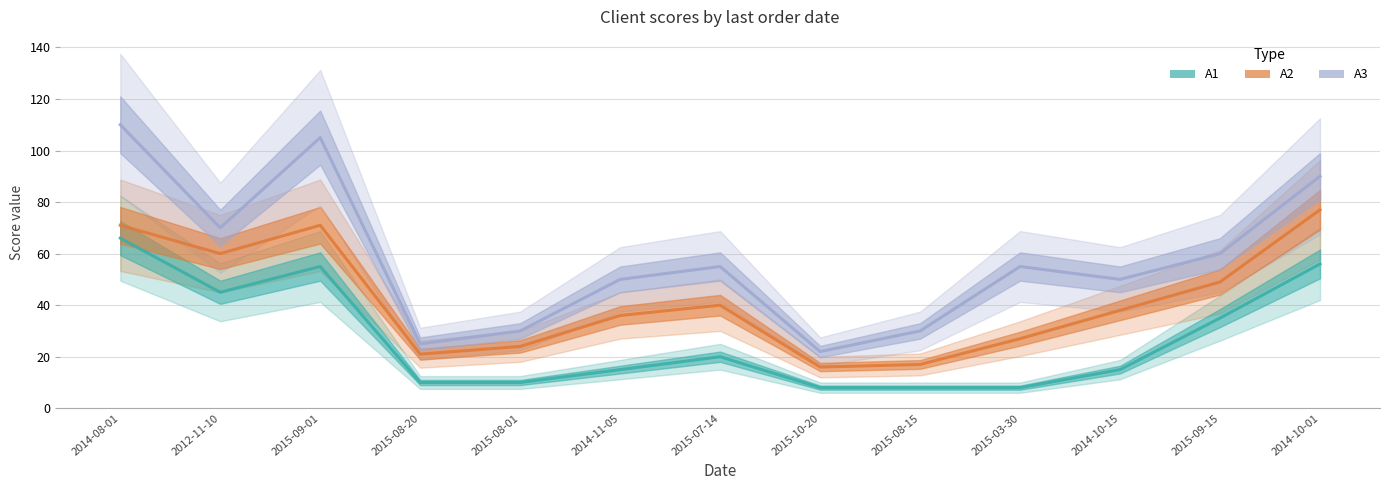

What is the sum of the A3 values at 2015-08-01 and 2014-10-15?

80